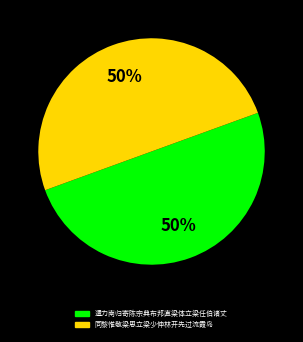

Approximately how many times larger is the value at 遣力南归寄陈宗典布邦直梁体立梁任伯诸丈 compared to 同黎惟敬梁思立梁少伸林开先过流霞岛?

1.0